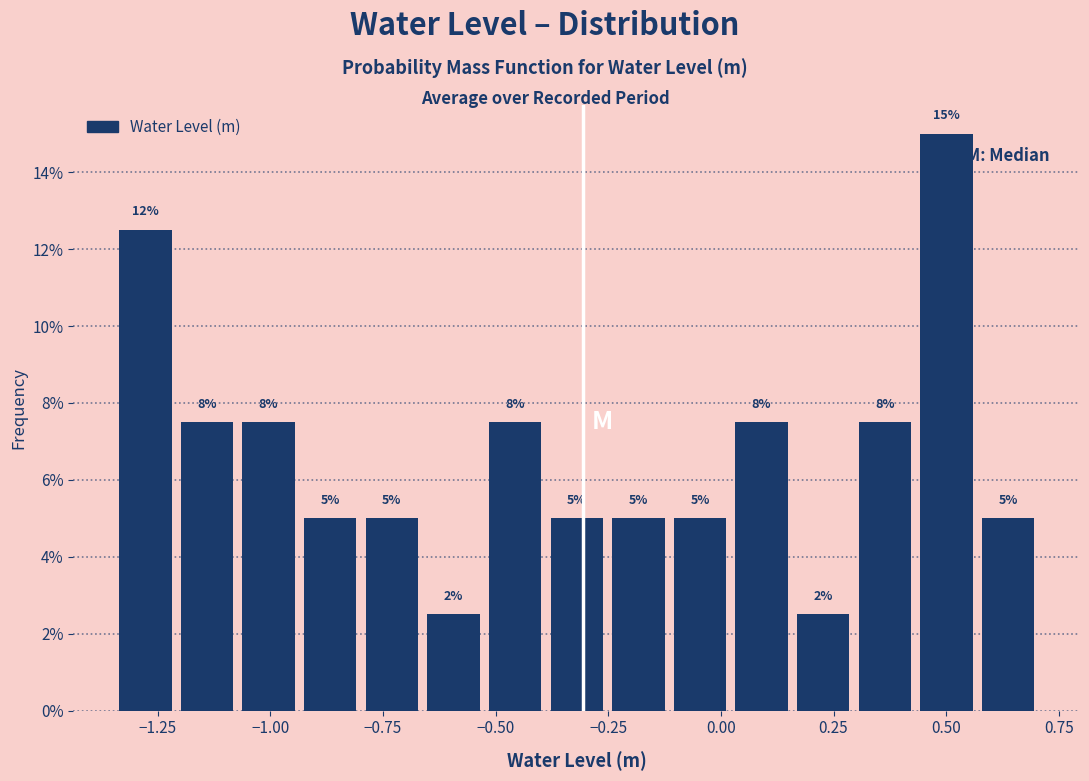

Around what value on the x-axis is the tallest bar? Give the approximate position of its centre, as read against the axis.

0.50